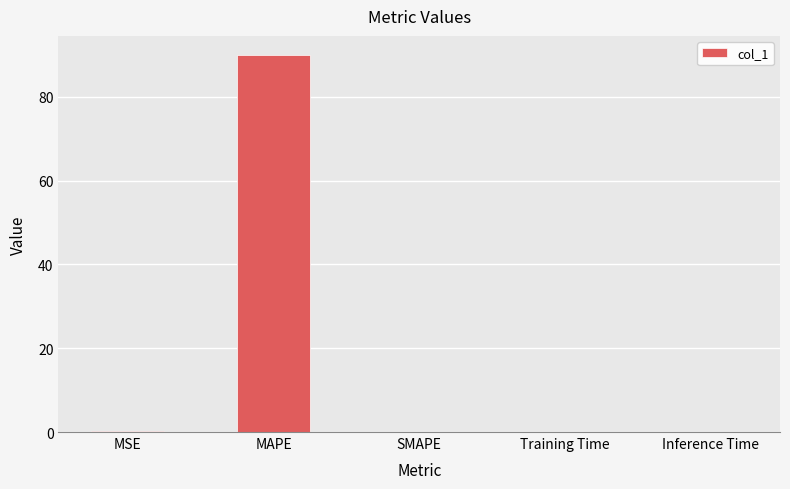

What is the maximum value shown in the chart?

90.0